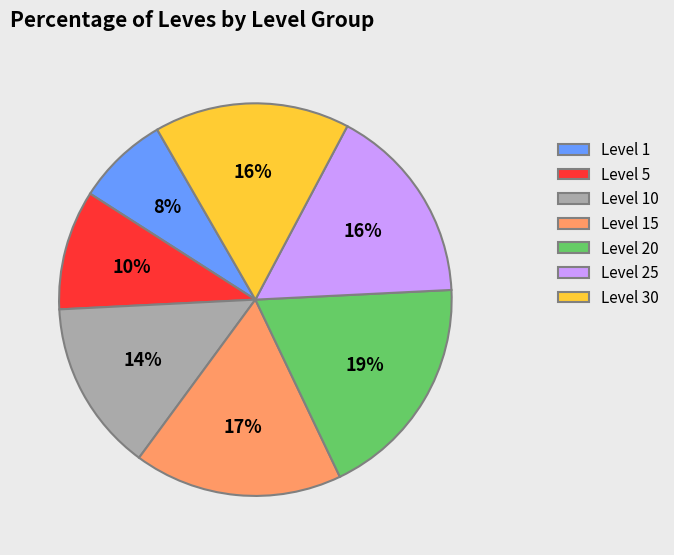

What percentage is the Level 5 slice, to the nearest percent?

10%